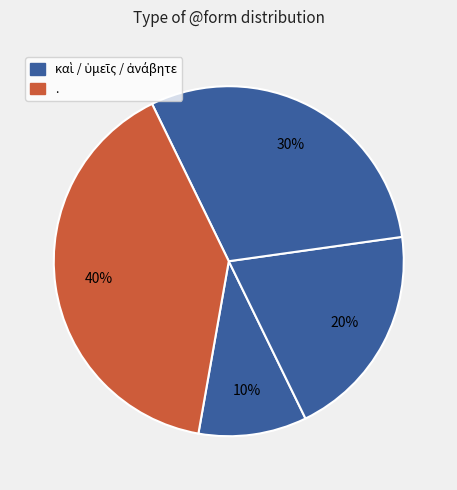

Rank the categories by value from highest to lowest.

., ἀνάβητε, ὑμεῖς, καὶ